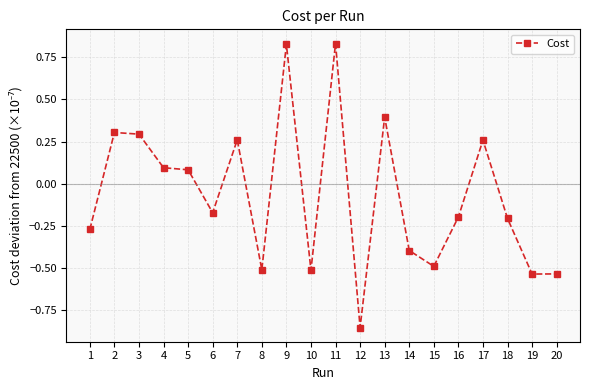

How many lines are shown in the chart?

1